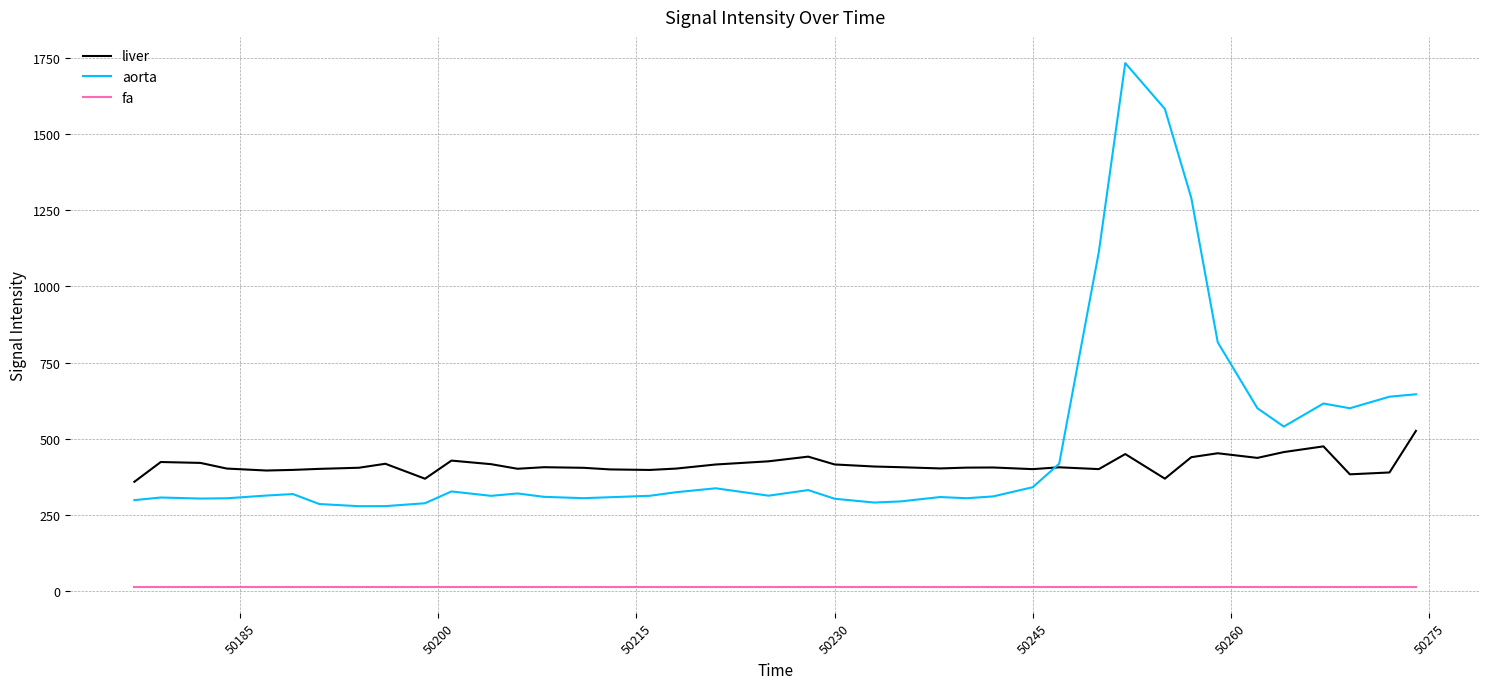

Rank the series by their maximum value, from highest to lowest.

aorta, liver, fa